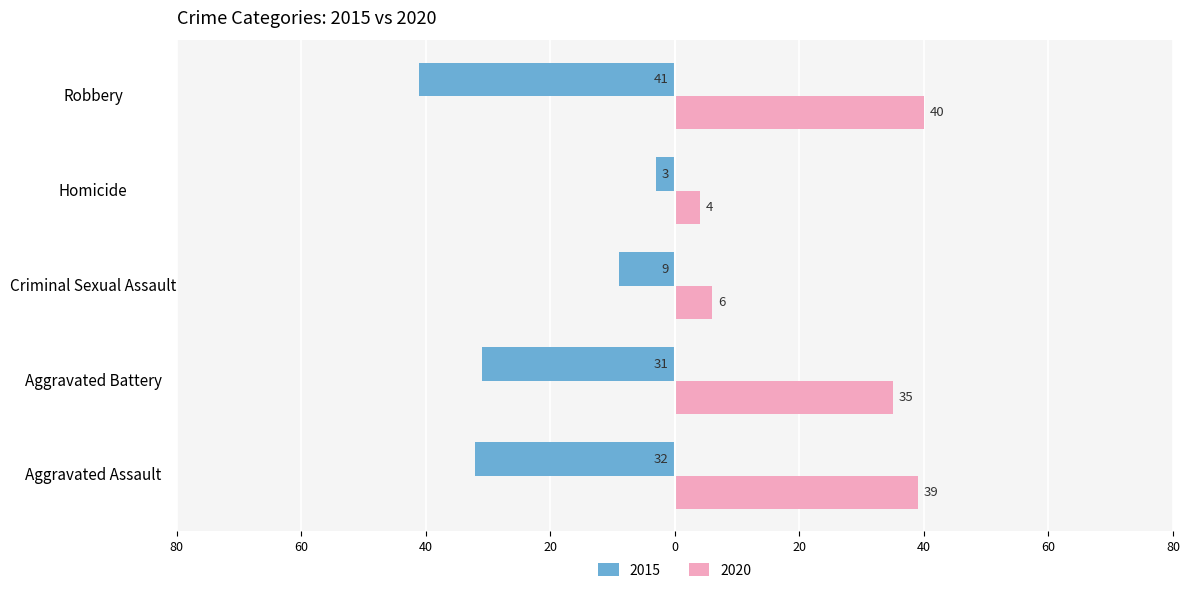

What is the smallest value displayed?

-41